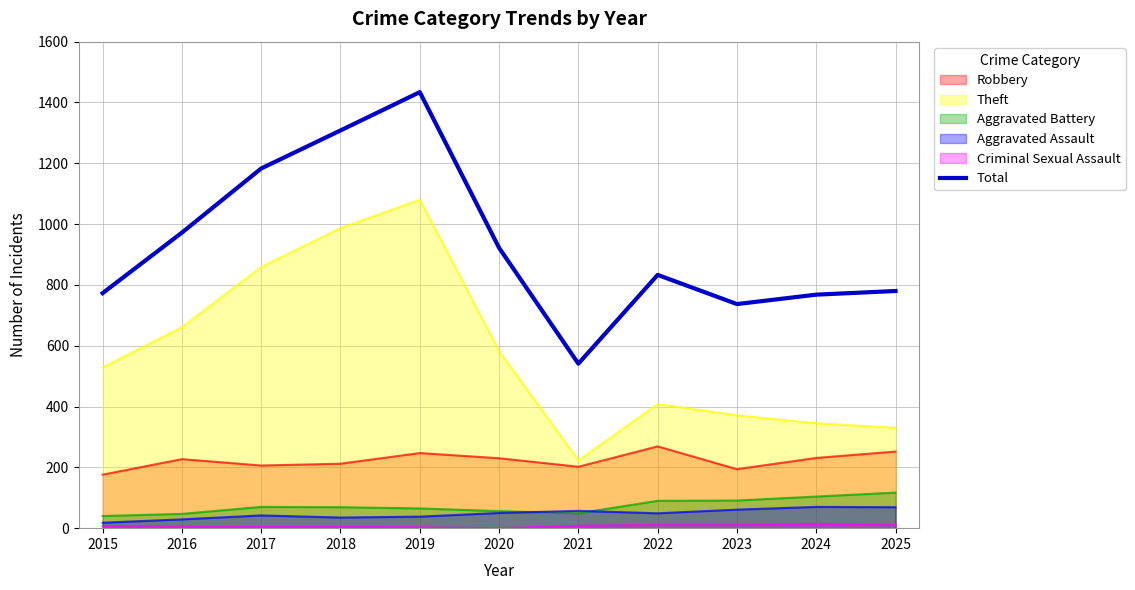

What is the change in value from 2018 to 2021?

-767